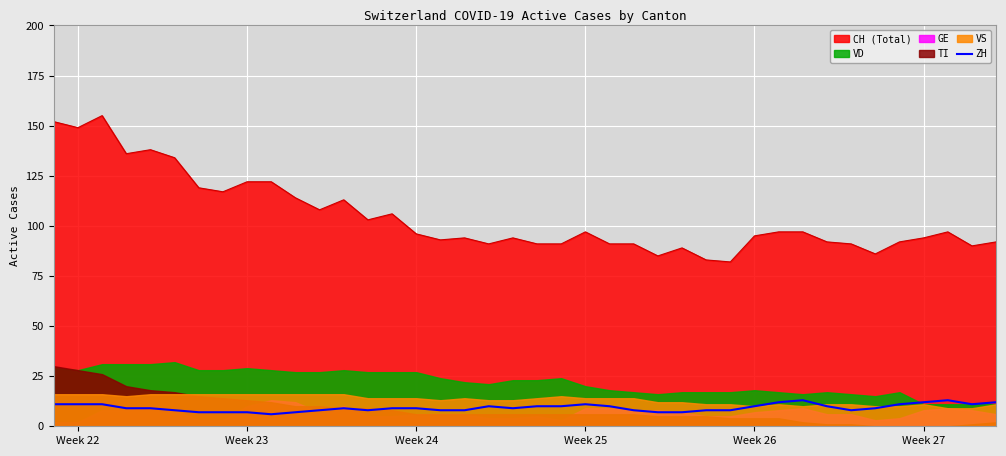

True or false: ZH and CH (Total) intersect in this chart.

False